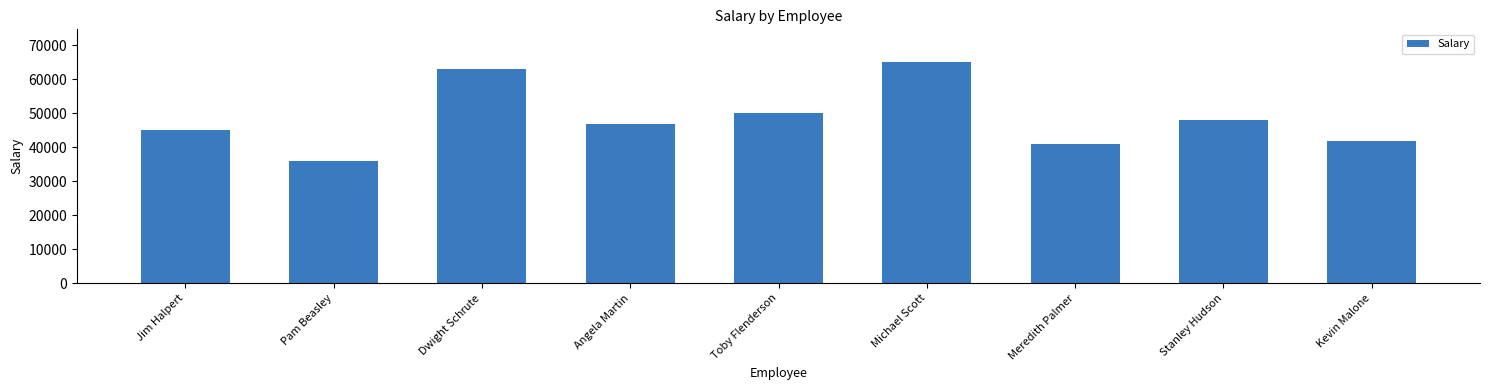

How many bars are there in total?

9